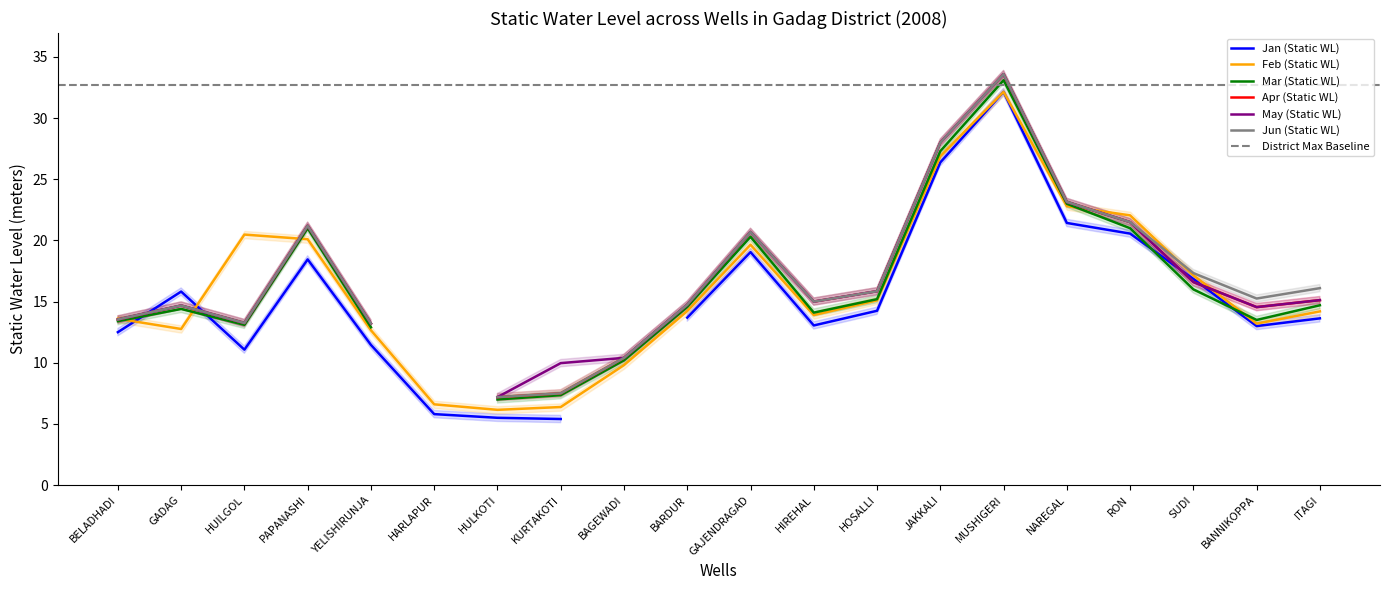

What is the total value across all series at KURTAKOTI?

44.1